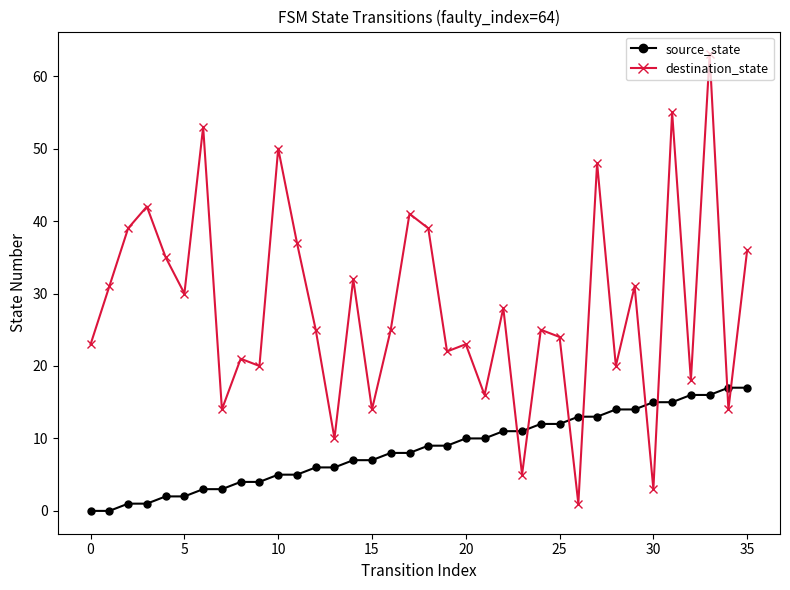

Which series has the largest total across all categories?

destination_state